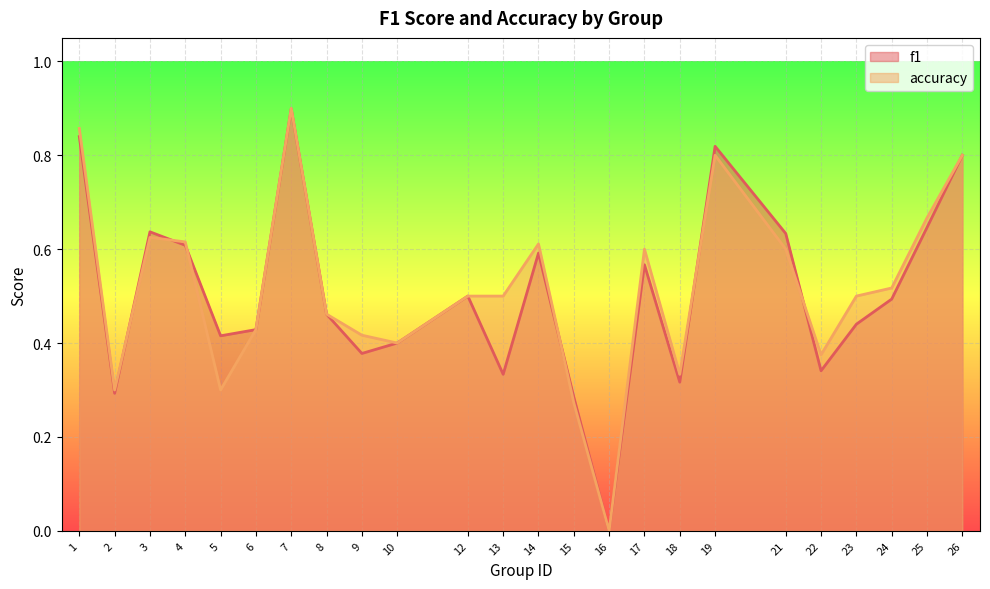

What is the spread (max minus min) of values at 23?

0.1